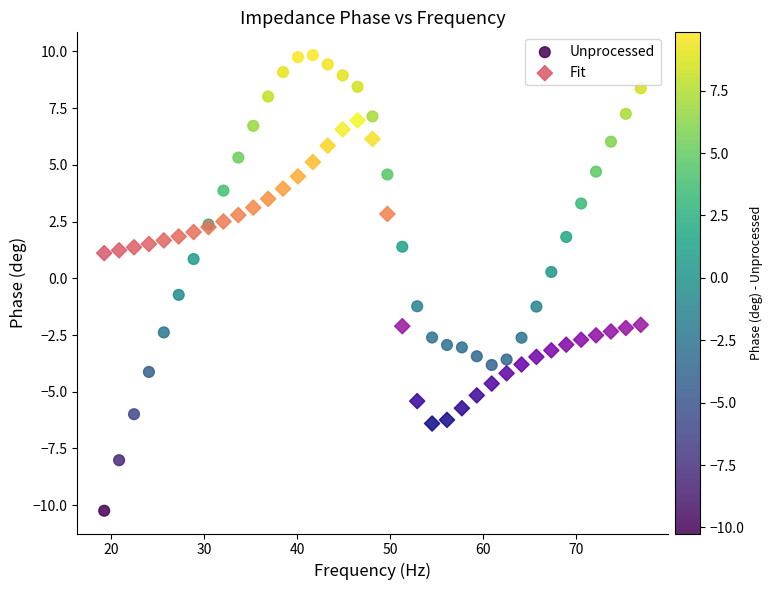

In the Fit series, what Y value is closest to 0?

1.1